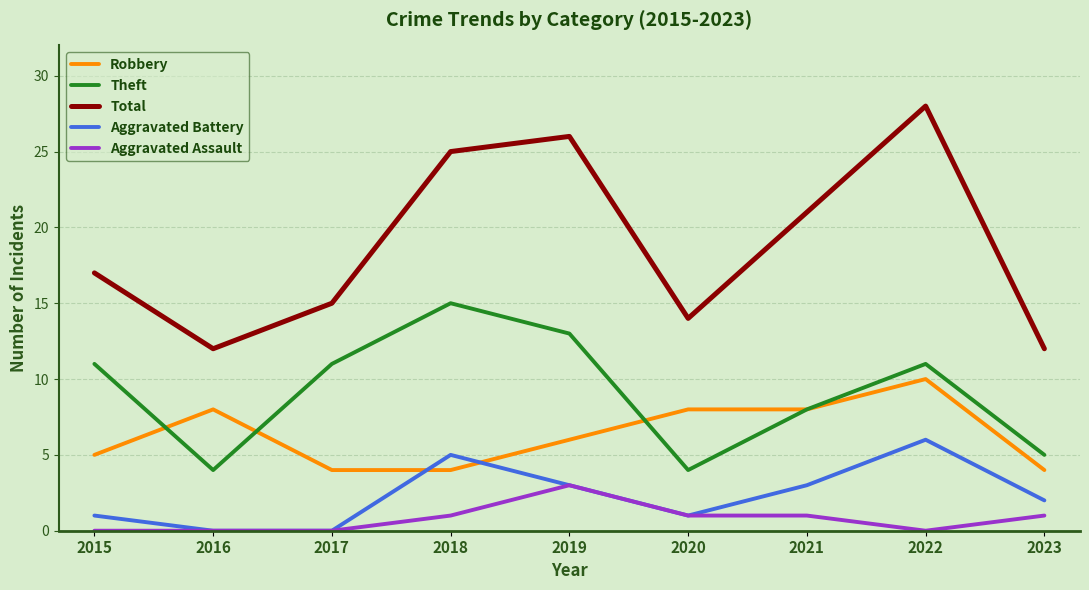

What is the difference between the maximum and minimum values in the Aggravated Battery series?

6